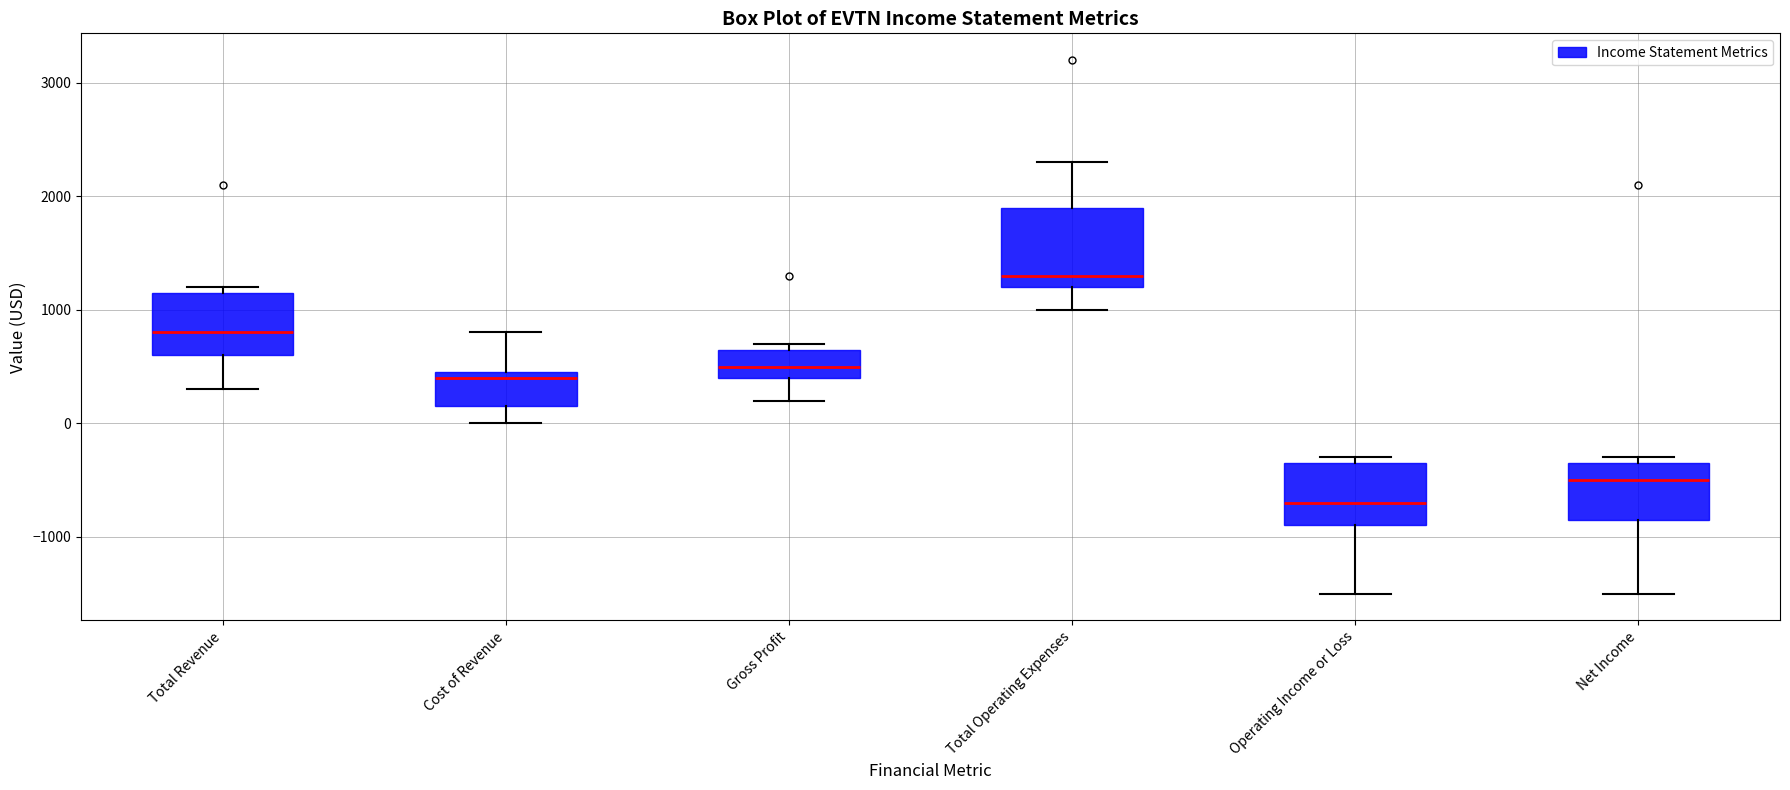

Reading left to right, transcribe this box plot: for each box, give where its median line is, the range the box spans, and where its two whiskers end, as read against the y-axis. The values are not printed on the chart, so give them approximately, as read against the axis.

Total Revenue: median 800, box 600 to 1200, whiskers 300 to 1200 (just above the box's upper edge)
Cost of Revenue: median 400, box 200 to 500, whiskers 0 to 800
Gross Profit: median 500, box 400 to 700, whiskers 200 to 700 (just above the box's upper edge)
Total Operating Expenses: median 1300, box 1200 to 1900, whiskers 1000 to 2300
Operating Income or Loss: median -700, box -900 to -300, whiskers -1500 to -300 (just above the box's upper edge)
Net Income: median -500, box -800 to -300, whiskers -1500 to -300 (just above the box's upper edge)